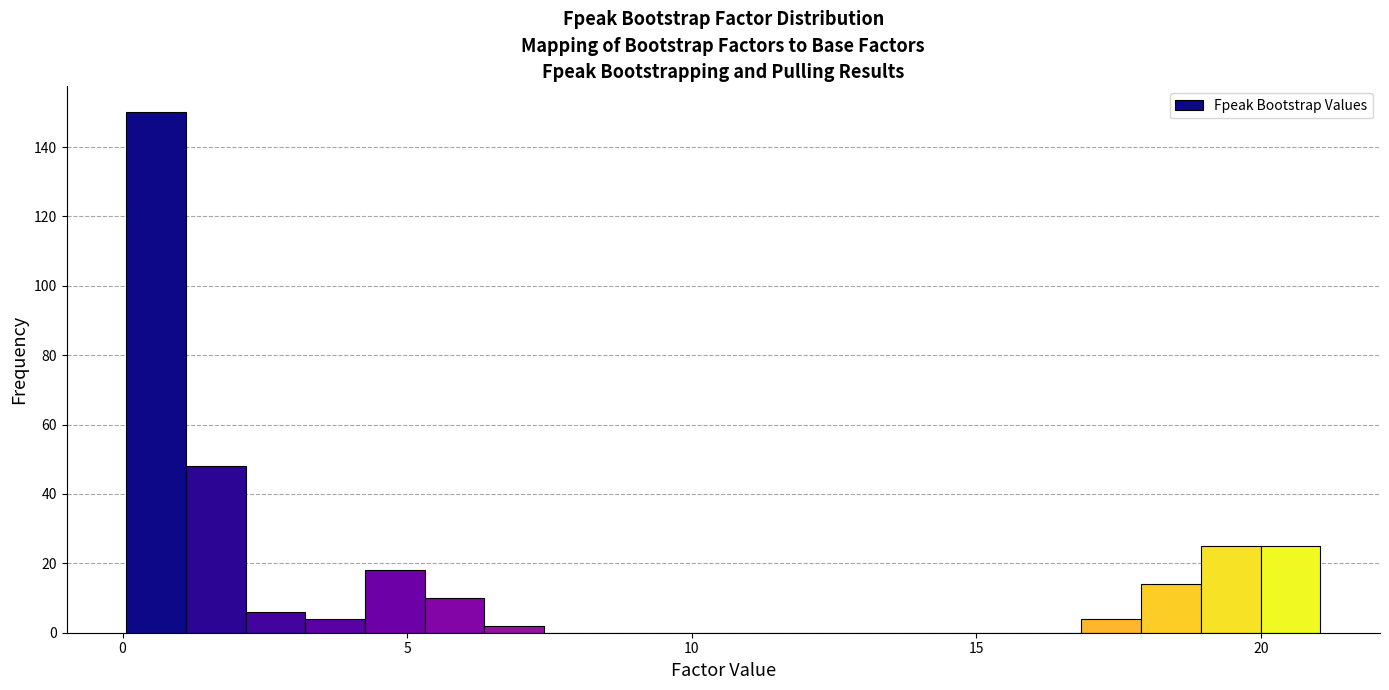

Read against the x-axis, roughly where is the centre of the tallest bar?

0.5